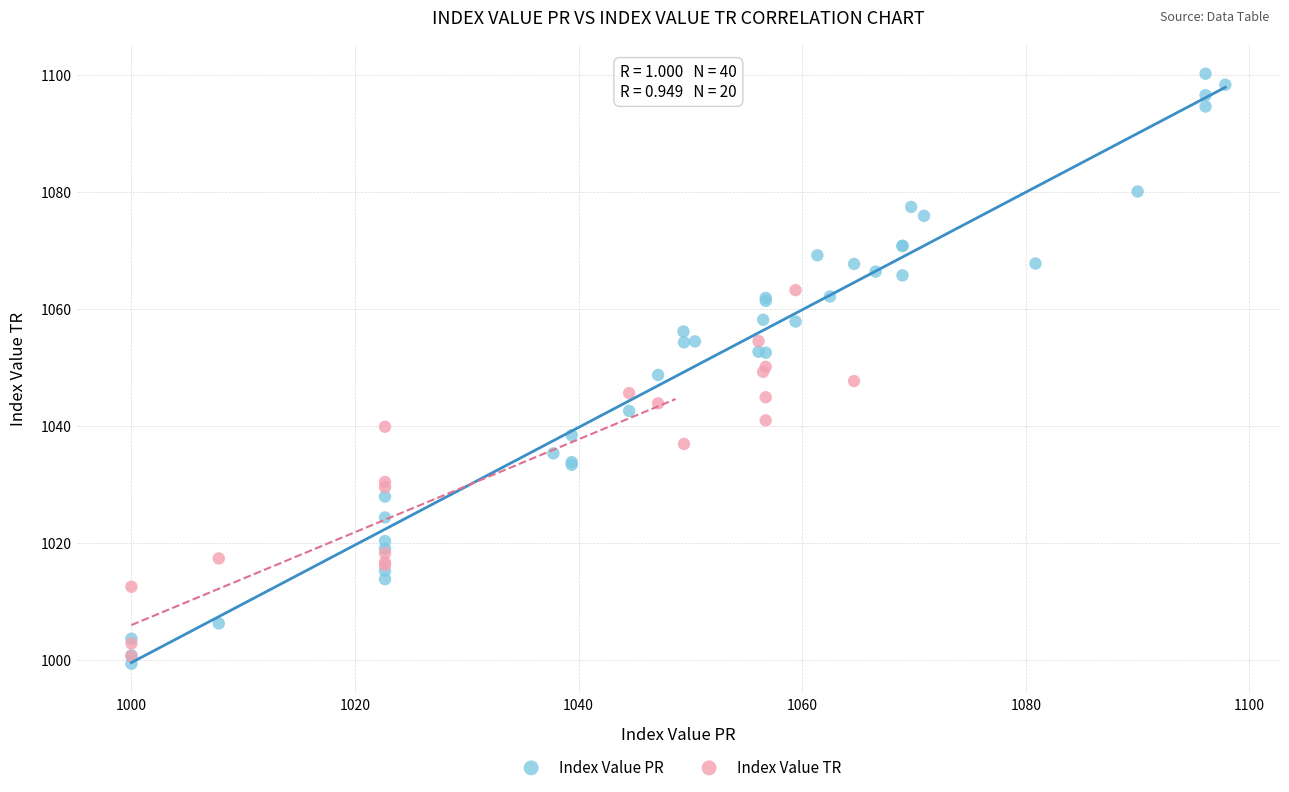

Which series reaches the maximum Y coordinate?

Index Value PR